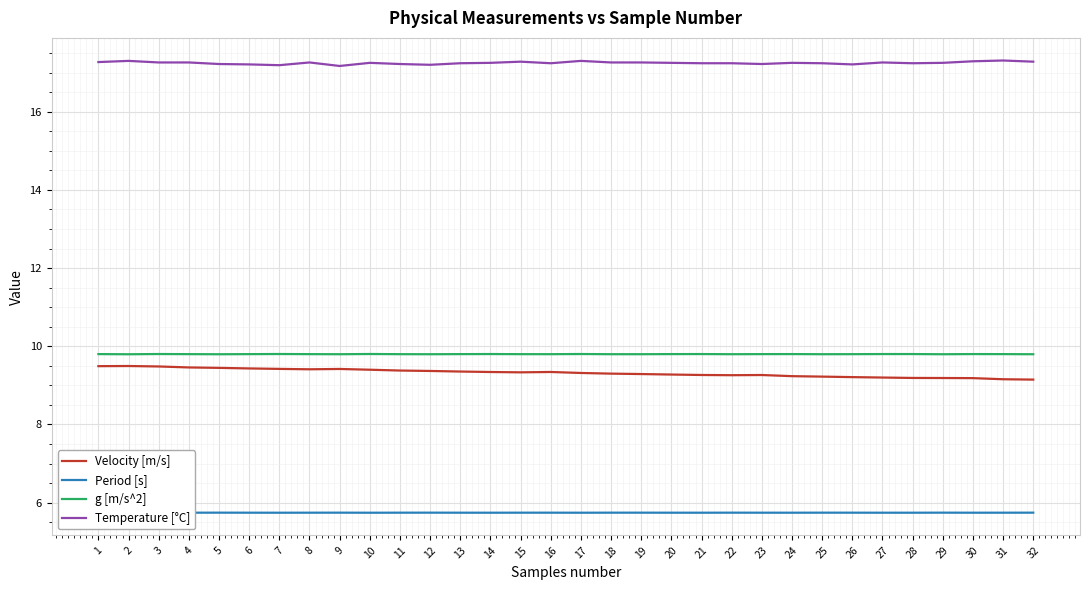

Reading left to right, what are all the values shown in this chart?

Velocity [m/s]: 9.5	9.5	9.5	9.5	9.4	9.4	9.4	9.4	9.4	9.4	9.4	9.4	9.4	9.3	9.3	9.3	9.3	9.3	9.3	9.3	9.3	9.3	9.3	9.2	9.2	9.2	9.2	9.2	9.2	9.2	9.2	9.1
Period [s]: 5.7	5.7	5.7	5.7	5.7	5.7	5.7	5.7	5.7	5.7	5.7	5.7	5.7	5.7	5.7	5.7	5.7	5.7	5.7	5.7	5.7	5.7	5.7	5.7	5.7	5.7	5.7	5.7	5.7	5.7	5.7	5.7
g [m/s^2]: 9.8	9.8	9.8	9.8	9.8	9.8	9.8	9.8	9.8	9.8	9.8	9.8	9.8	9.8	9.8	9.8	9.8	9.8	9.8	9.8	9.8	9.8	9.8	9.8	9.8	9.8	9.8	9.8	9.8	9.8	9.8	9.8
Temperature [°C]: 17.3	17.3	17.3	17.3	17.2	17.2	17.2	17.3	17.2	17.2	17.2	17.2	17.2	17.2	17.3	17.2	17.3	17.3	17.3	17.2	17.2	17.2	17.2	17.2	17.2	17.2	17.3	17.2	17.2	17.3	17.3	17.3